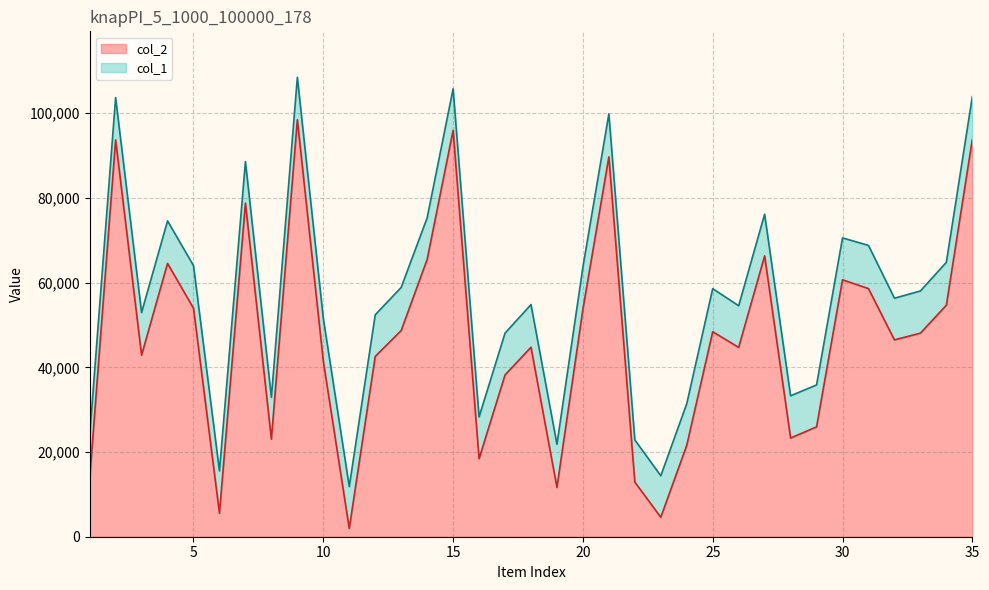

What value does the col_2 series have at 27?

66314